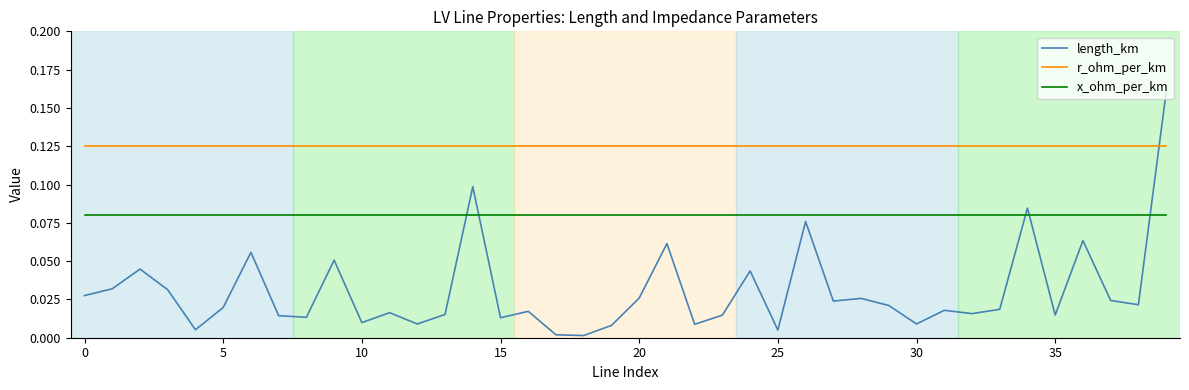

True or false: x_ohm_per_km and r_ohm_per_km cross at least once.

False